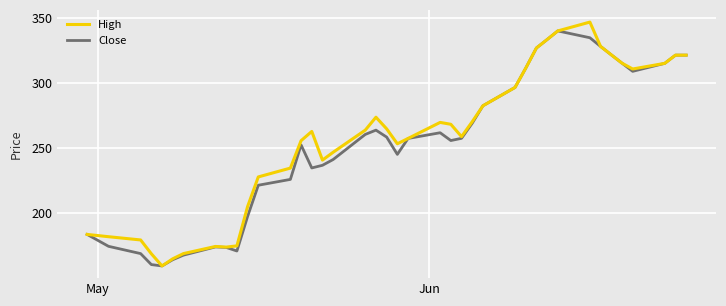

In Close, how many points are lower than both neighbors (excluding endpoints)?

6